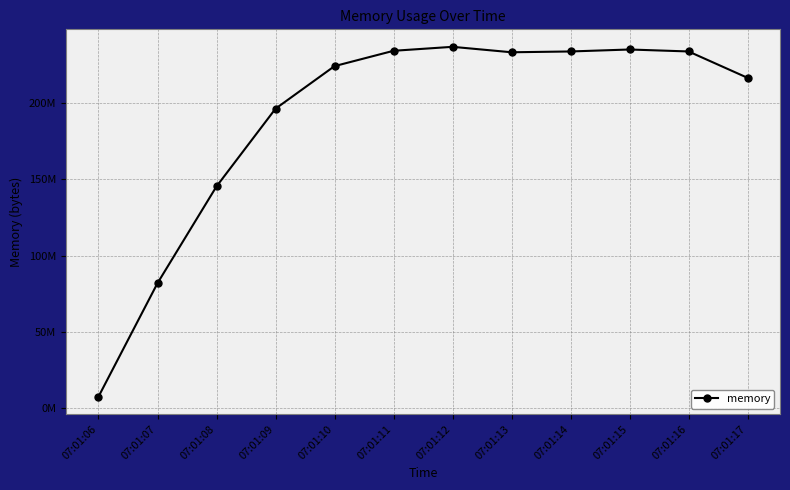

Reading left to right, list all the values displayed in this chart.

7725056	81973248	145268736	196104192	223956992	233988096	236584960	233021440	233549824	234835968	233553920	216305664